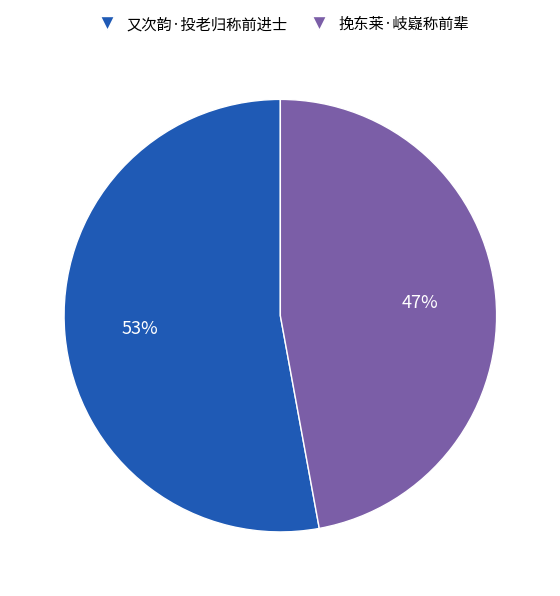

Rank the categories by value from lowest to highest.

挽东莱·岐嶷称前辈, 又次韵·投老归称前进士